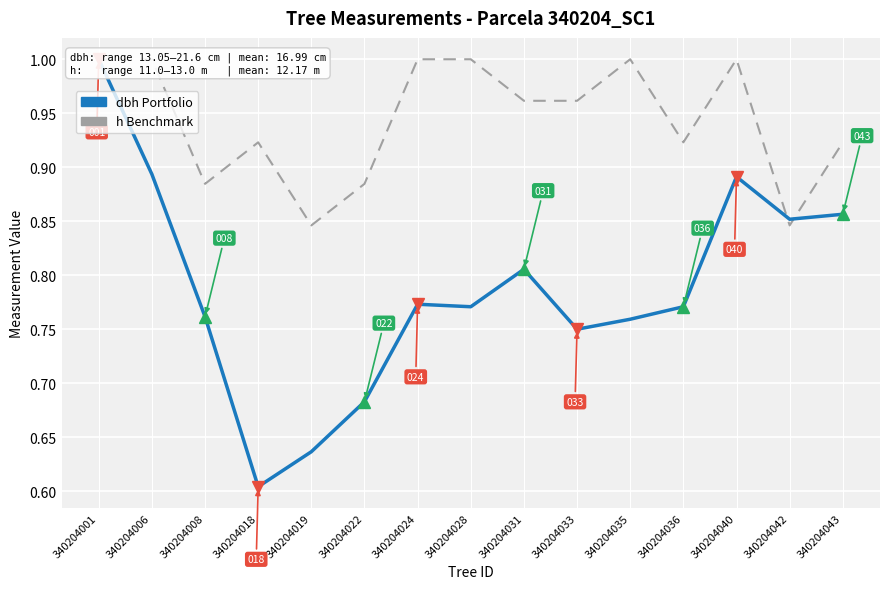

At which category does h reach its first local valley?

340204008